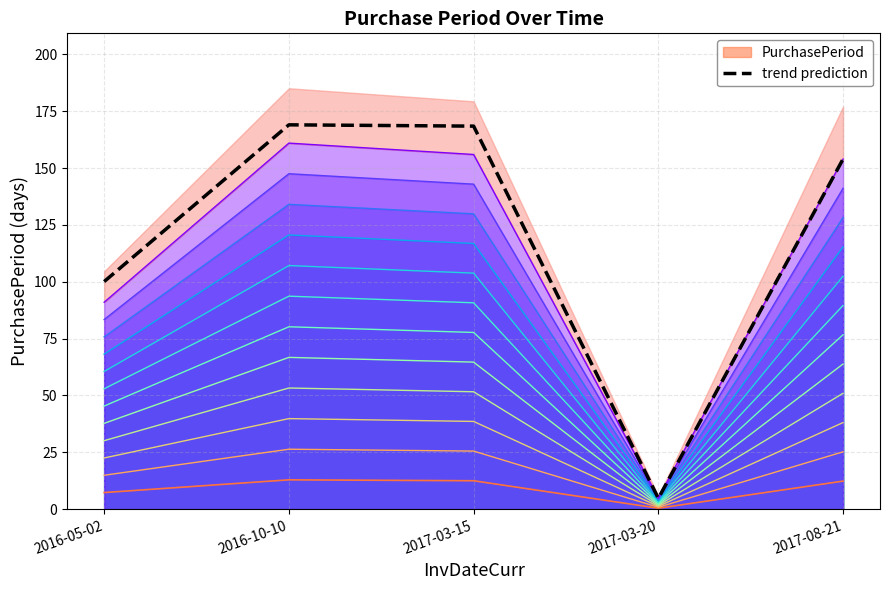

Where is the data nearest to the value 86?

2016-05-02